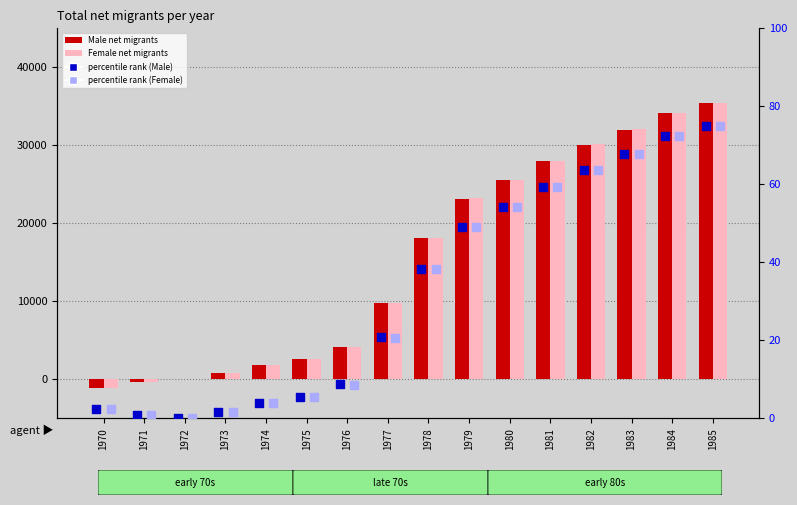

Is the value of percentile rank (Female) at 1984 greater than the value of Female net migrants at 1982?

No